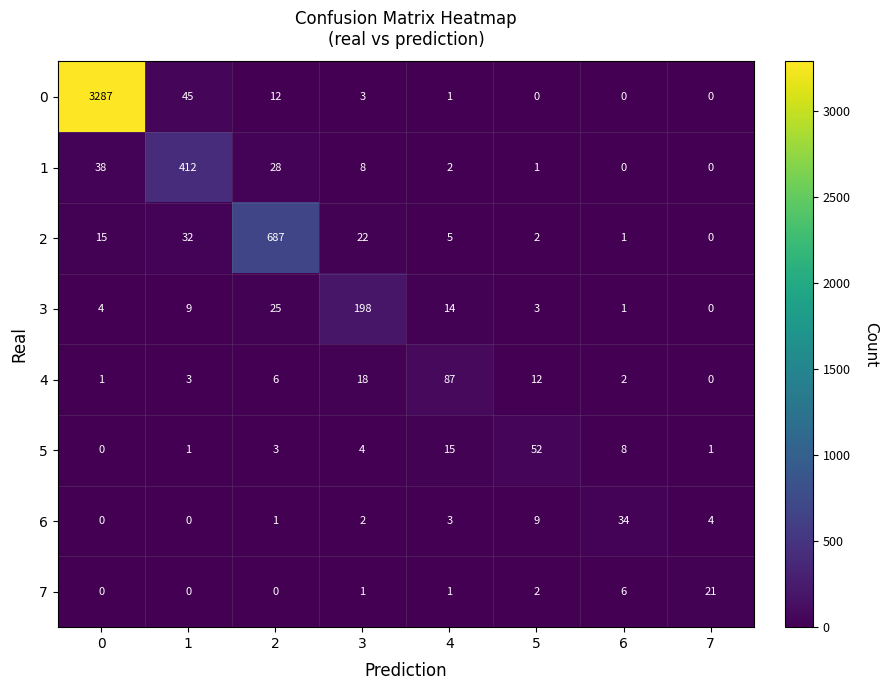

What is the spread (max minus min) of values at 6?

34